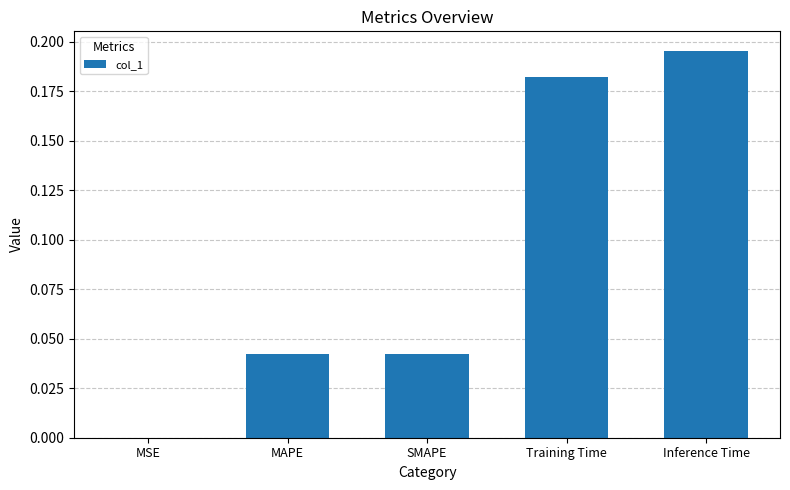

Which has a higher value, SMAPE or Inference Time?

Inference Time